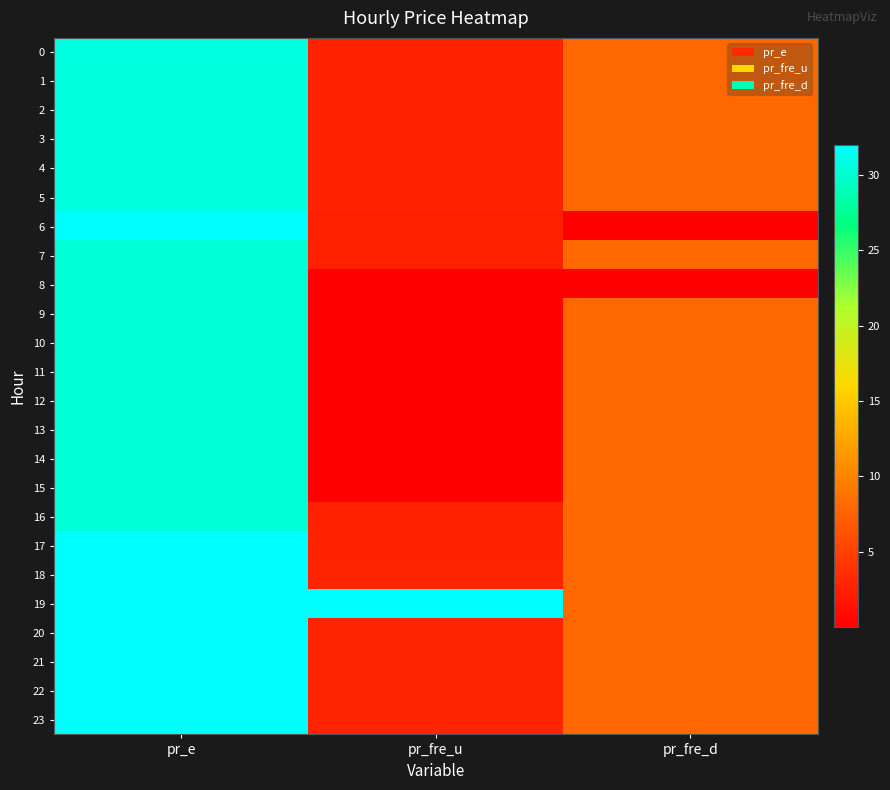

Reading right to left, extract all data points from this chart.

0: pr_fre_d=8.0	pr_fre_u=2.7	pr_e=30.7
1: pr_fre_d=8.0	pr_fre_u=2.7	pr_e=30.7
2: pr_fre_d=8.0	pr_fre_u=2.7	pr_e=30.7
3: pr_fre_d=8.0	pr_fre_u=2.7	pr_e=30.7
4: pr_fre_d=8.0	pr_fre_u=2.7	pr_e=30.7
5: pr_fre_d=8.0	pr_fre_u=2.7	pr_e=30.7
6: pr_fre_d=0.0	pr_fre_u=2.5	pr_e=32.0
7: pr_fre_d=8.0	pr_fre_u=2.5	pr_e=30.2
8: pr_fre_d=0.0	pr_fre_u=0.0	pr_e=30.2
9: pr_fre_d=8.0	pr_fre_u=0.0	pr_e=30.2
10: pr_fre_d=8.0	pr_fre_u=0.0	pr_e=30.2
11: pr_fre_d=8.0	pr_fre_u=0.0	pr_e=30.2
12: pr_fre_d=8.0	pr_fre_u=0.0	pr_e=30.2
13: pr_fre_d=8.0	pr_fre_u=0.0	pr_e=30.2
14: pr_fre_d=8.0	pr_fre_u=0.0	pr_e=30.2
15: pr_fre_d=8.0	pr_fre_u=0.0	pr_e=30.2
16: pr_fre_d=8.0	pr_fre_u=2.5	pr_e=30.2
17: pr_fre_d=8.0	pr_fre_u=2.7	pr_e=32.0
18: pr_fre_d=8.0	pr_fre_u=2.8	pr_e=32.0
19: pr_fre_d=8.0	pr_fre_u=32.0	pr_e=32.0
20: pr_fre_d=8.0	pr_fre_u=2.8	pr_e=32.0
21: pr_fre_d=8.0	pr_fre_u=2.8	pr_e=32.0
22: pr_fre_d=8.0	pr_fre_u=2.8	pr_e=32.0
23: pr_fre_d=8.0	pr_fre_u=2.8	pr_e=32.0